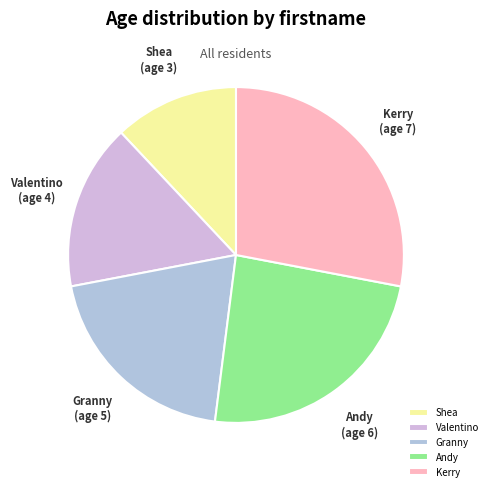

Is it true that Valentino is 11% of the pie?

False